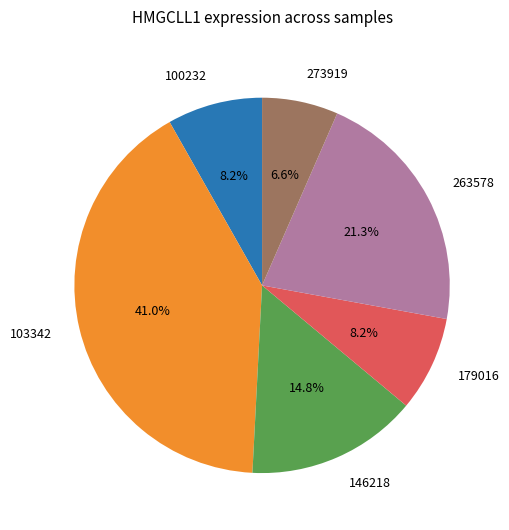

Which slice is the smallest?

273919